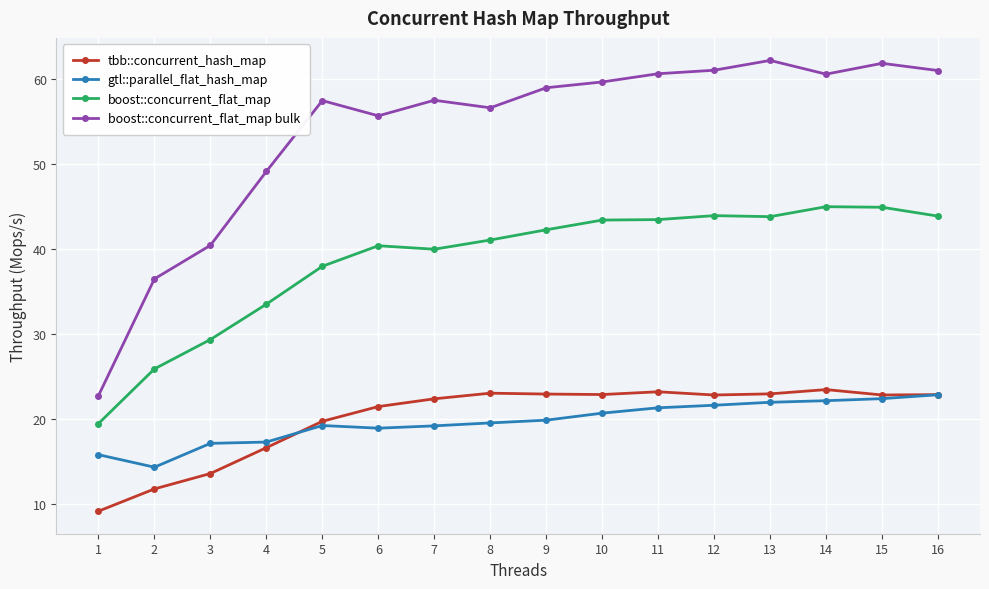

What is the sum of the tbb::concurrent_hash_map values at 6 and 13?

44.4